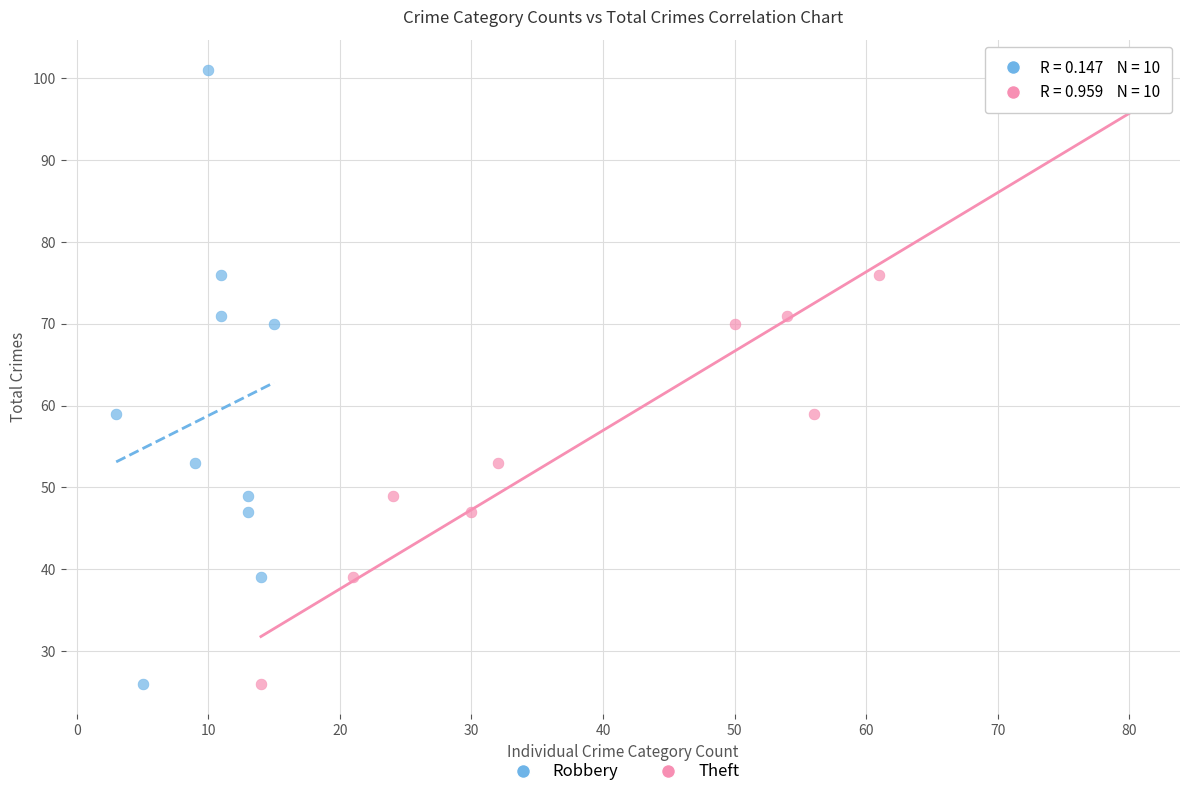

What are all the series names shown in the legend?

Robbery, Theft